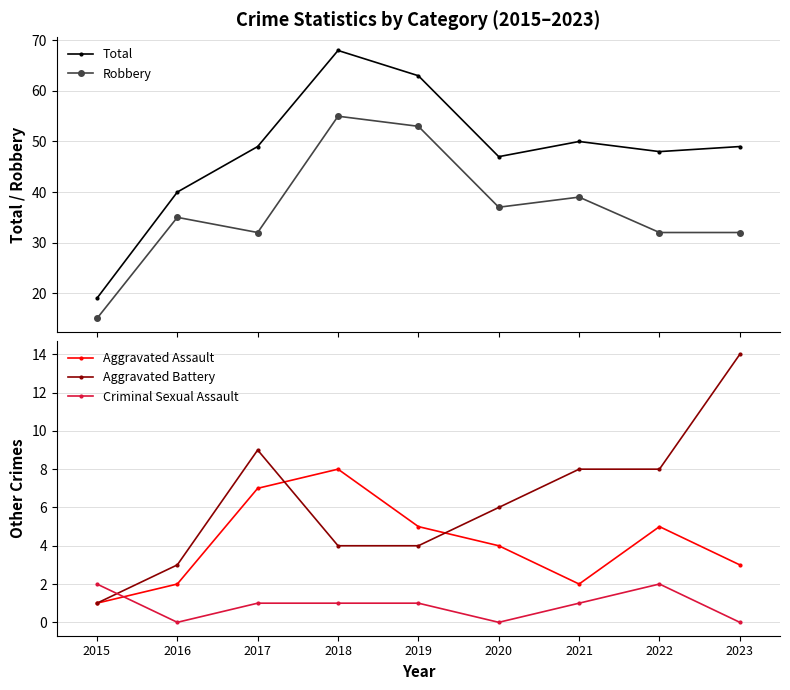

At which label does Aggravated Assault first exceed 4?

2017